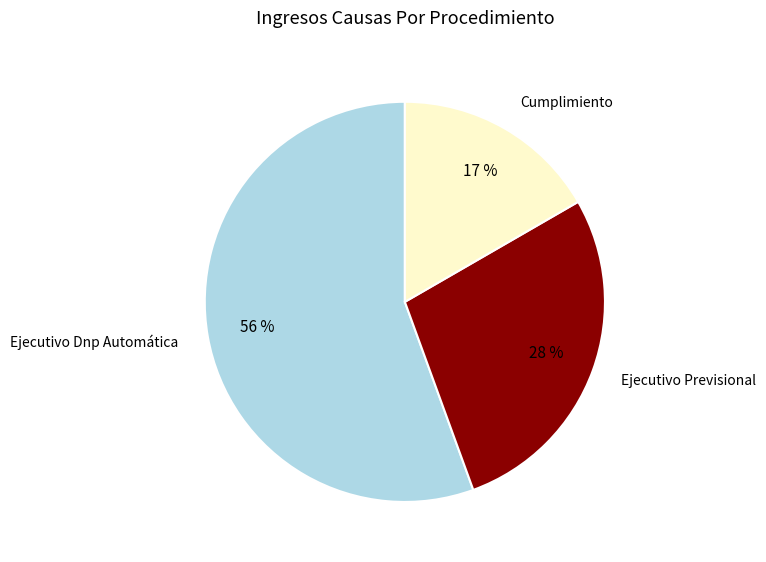

To the nearest percent, what is the average slice percentage?

33%